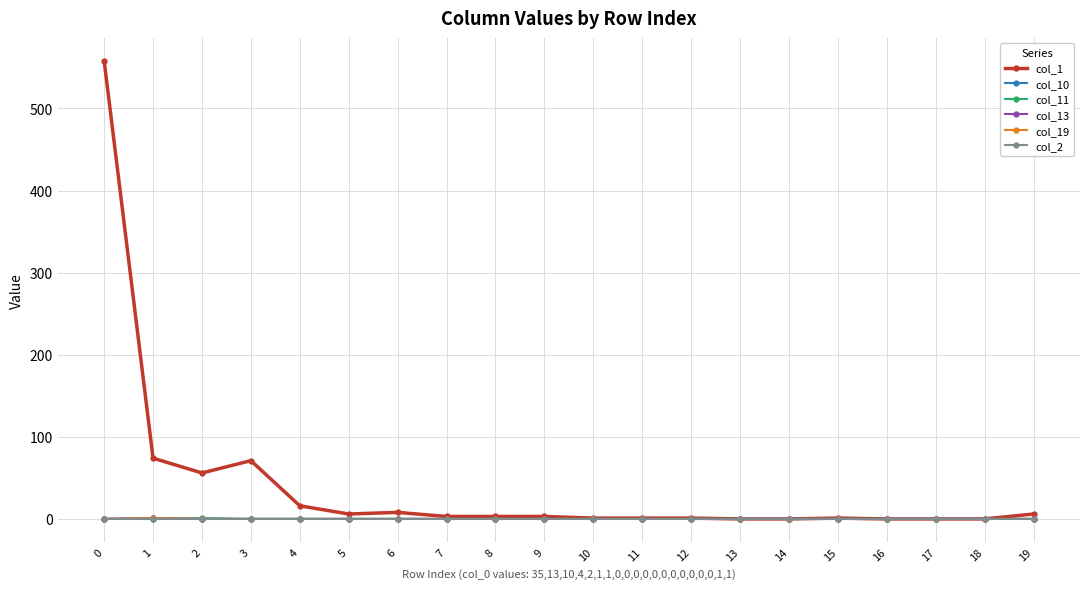

Reading left to right, extract all data points from this chart.

col_1: 0=558	1=74	2=56	3=71	4=16	5=6	6=8	7=3	8=3	9=3	10=1	11=1	12=1	13=0	14=0	15=1	16=0	17=0	18=0	19=6
col_10: 0=0	1=1	2=0	3=0	4=0	5=0	6=0	7=0	8=0	9=0	10=0	11=0	12=0	13=0	14=0	15=0	16=0	17=0	18=0	19=0
col_11: 0=0	1=0	2=1	3=0	4=0	5=0	6=0	7=0	8=0	9=0	10=0	11=0	12=0	13=0	14=0	15=0	16=0	17=0	18=0	19=0
col_13: 0=0	1=1	2=0	3=0	4=0	5=0	6=0	7=0	8=0	9=0	10=0	11=0	12=0	13=0	14=0	15=0	16=0	17=0	18=0	19=0
col_19: 0=0	1=1	2=0	3=0	4=0	5=0	6=0	7=0	8=0	9=0	10=0	11=0	12=0	13=0	14=0	15=0	16=0	17=0	18=0	19=0
col_2: 0=0	1=0	2=0	3=0	4=0	5=0	6=0	7=0	8=0	9=0	10=0	11=0	12=0	13=0	14=0	15=0	16=0	17=0	18=0	19=0